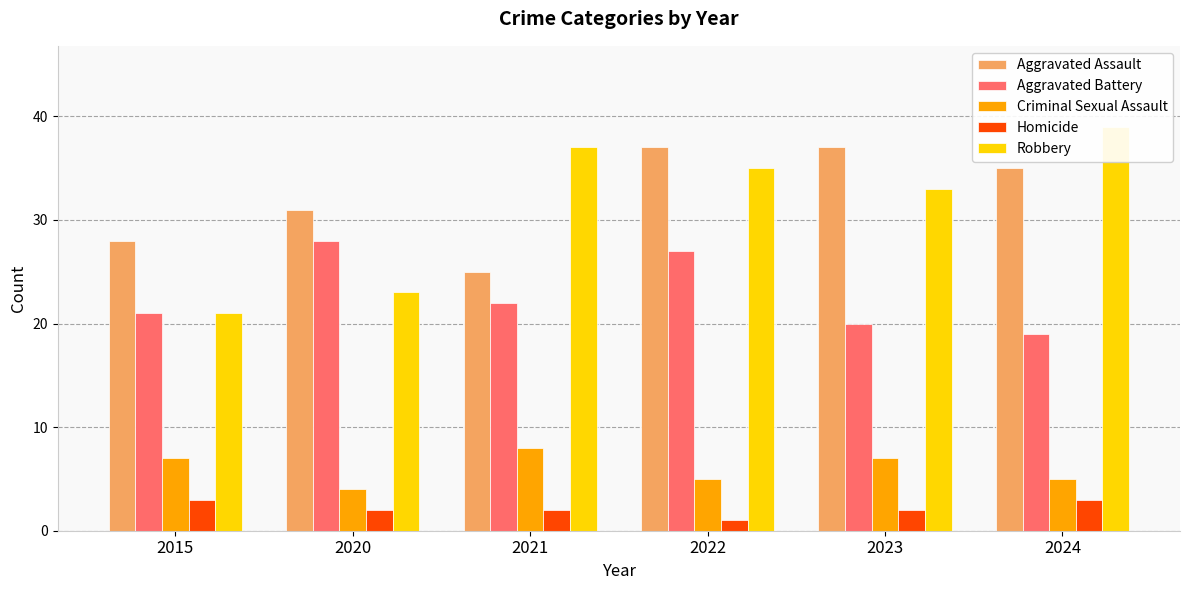

The value of Aggravated Battery at 2015 is 21. True or false?

True